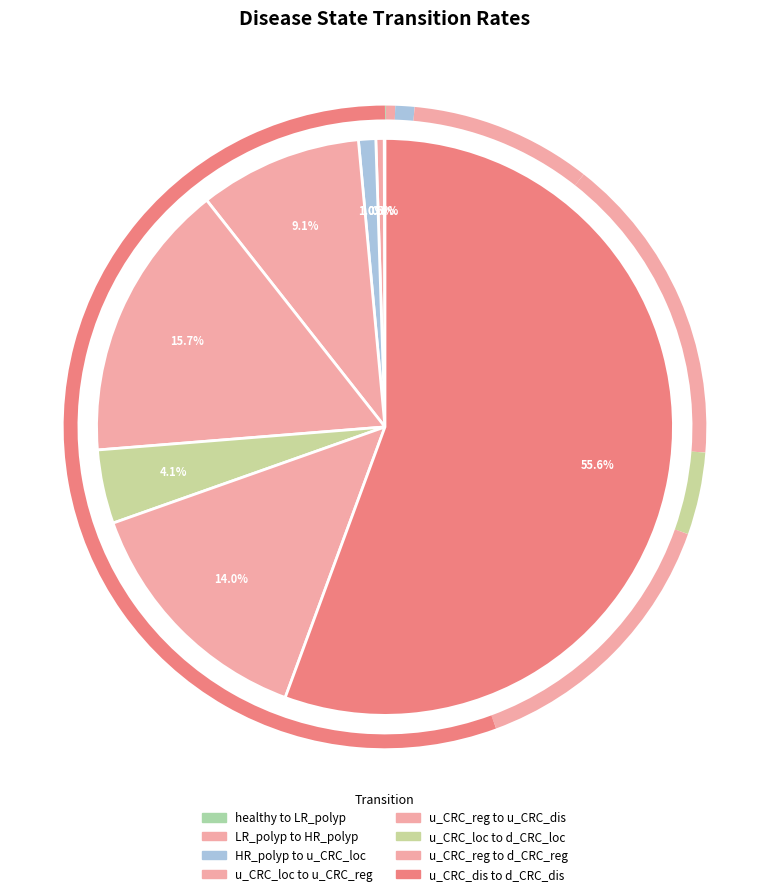

Do u_CRC_reg to u_CRC_dis and healthy to LR_polyp together represent more than half of the pie?

No